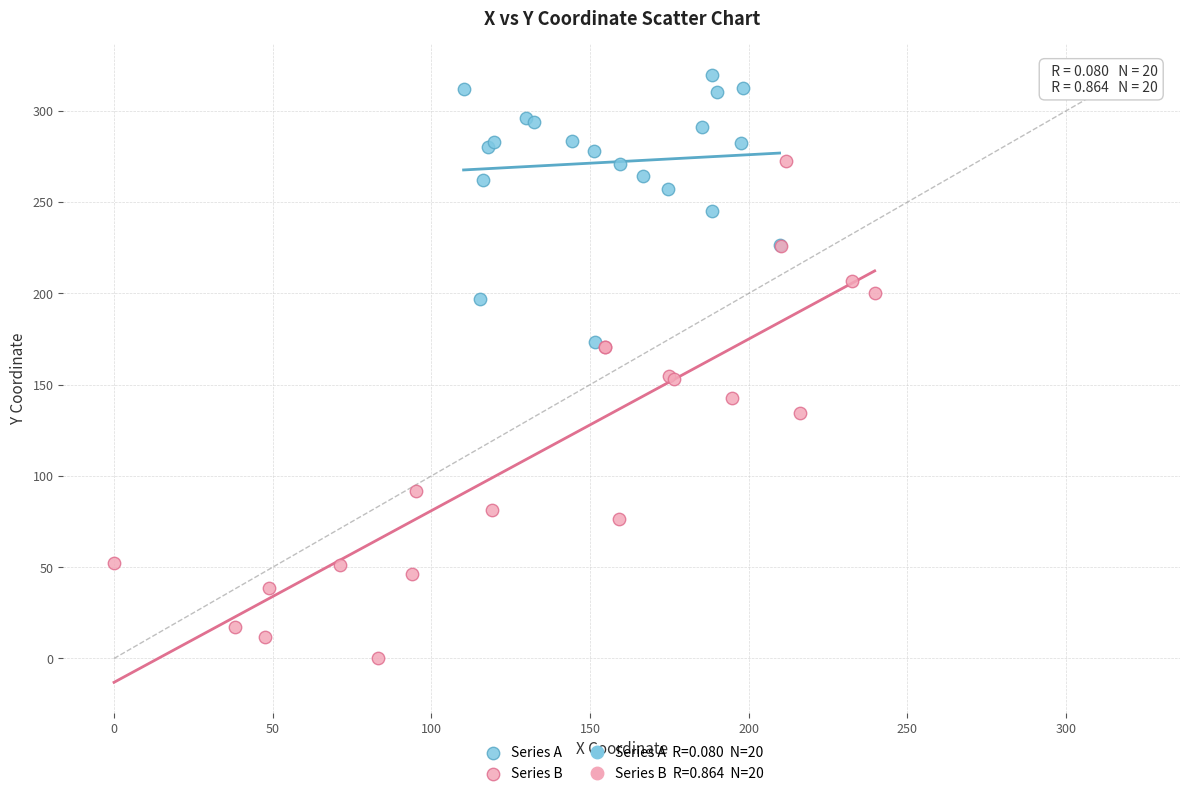

Which series has the widest spread of Y values?

Series B